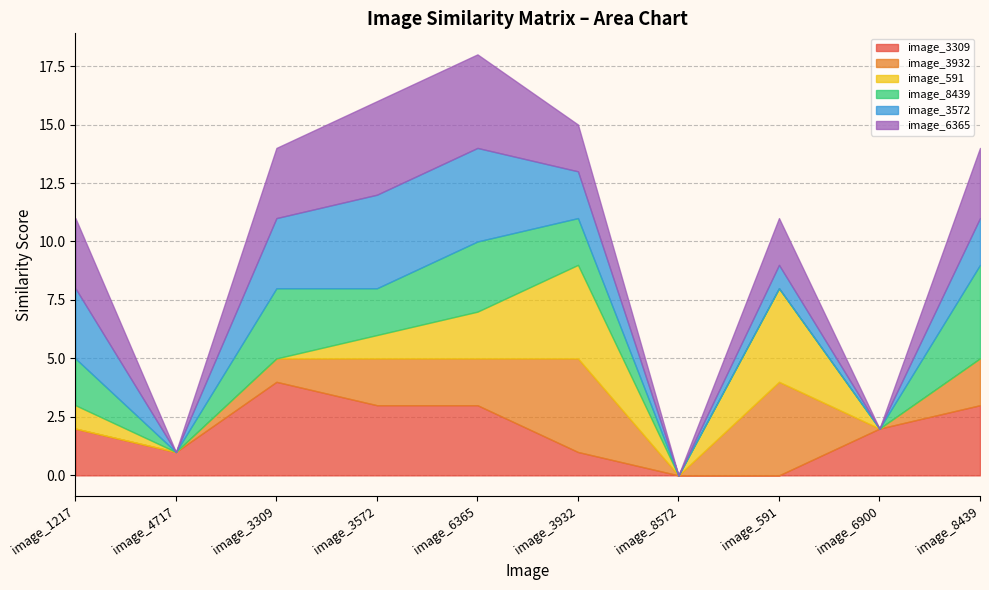

How many image_3572 values are between 0 and 3?

8